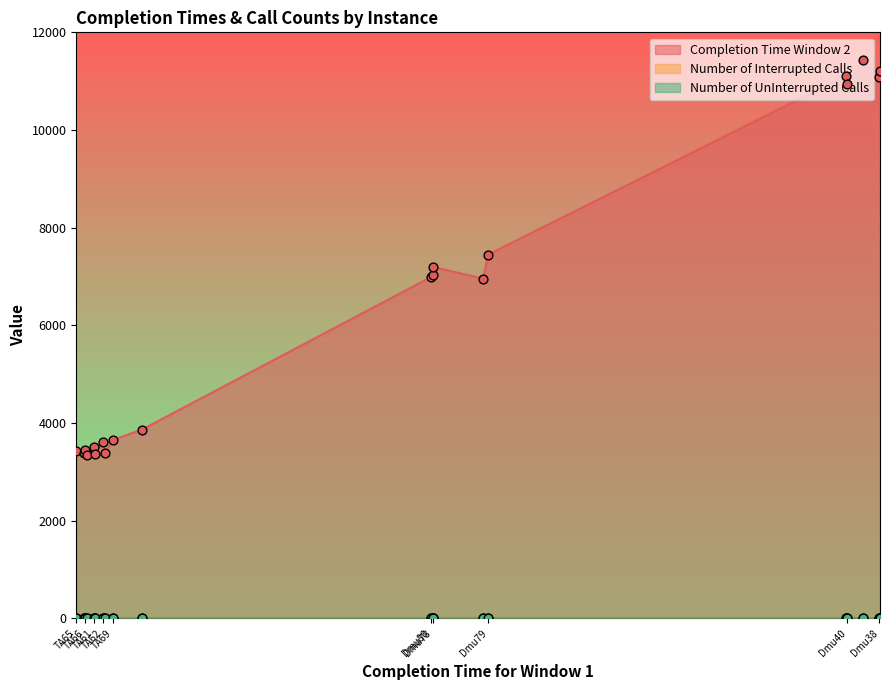

What is the total value across all series at TA66?

3456